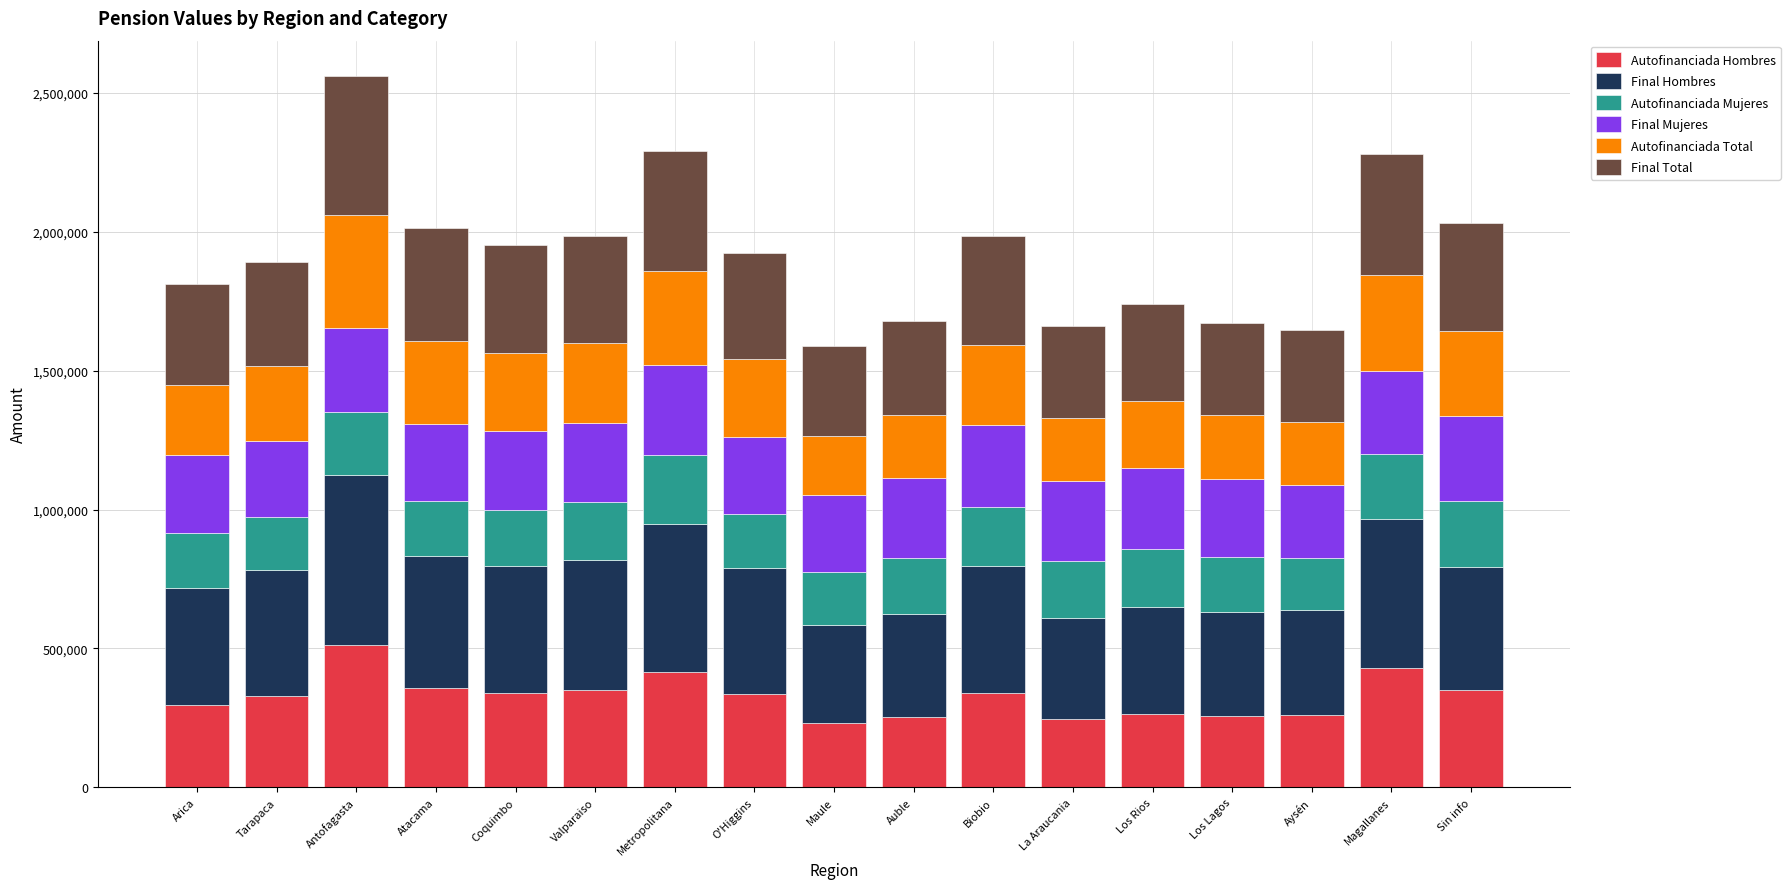

What is the total value across all series at Magallanes?

2277919